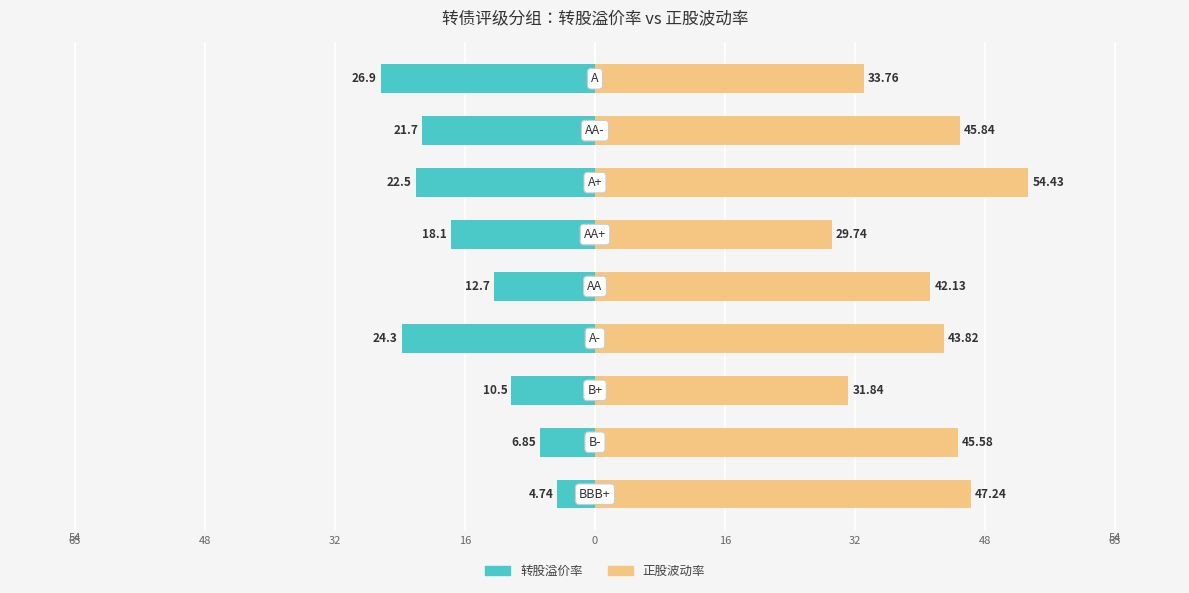

Reading left to right, transcribe all the data shown in this chart.

转股溢价率: -4.7	-6.8	-10.5	-24.3	-12.7	-18.1	-22.5	-21.7	-26.9
正股波动率: 47.2	45.6	31.8	43.8	42.1	29.7	54.4	45.8	33.8